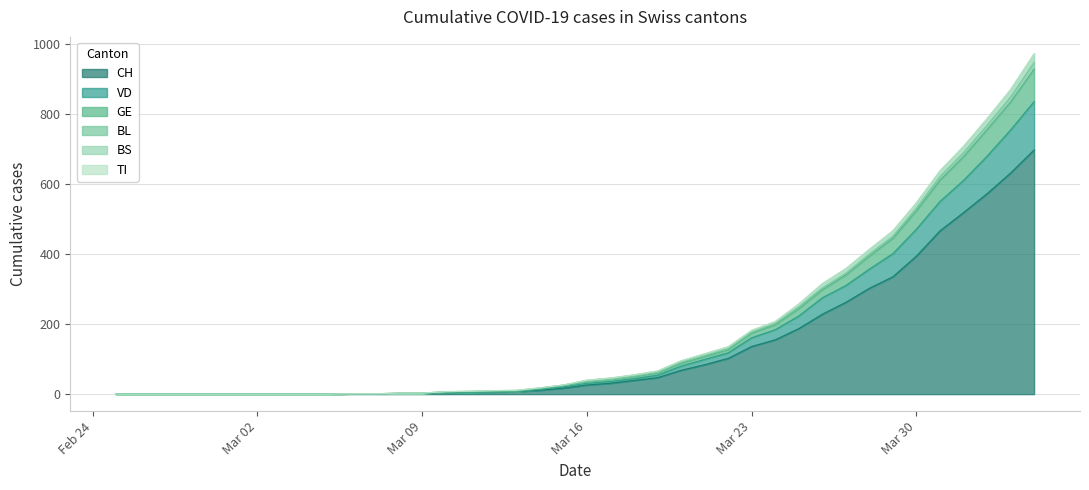

What is the highest value of the CH series?

697